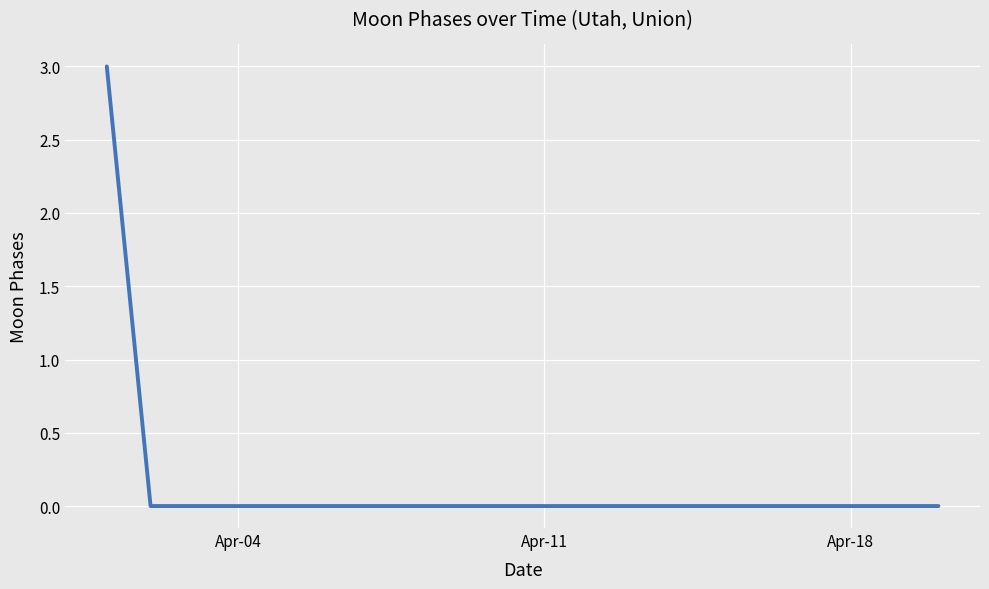

What is the greatest value displayed?

3